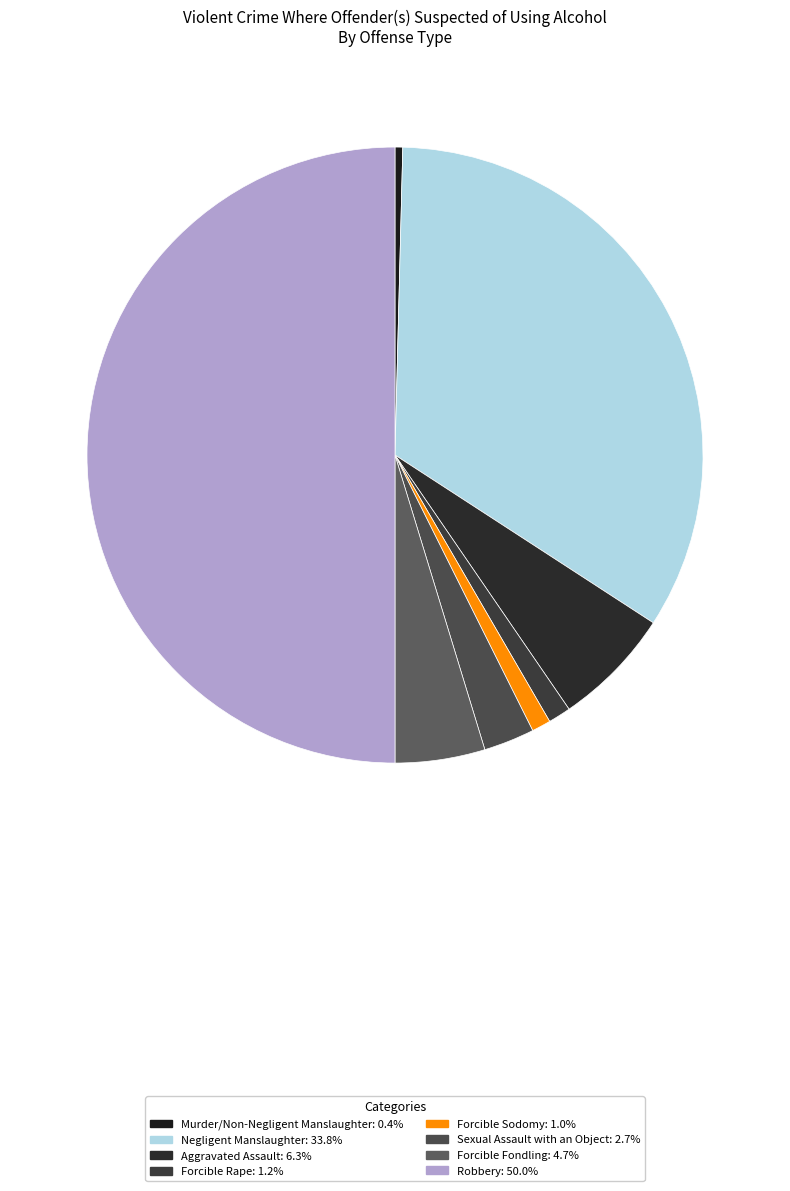

How many slices are in this pie chart?

8